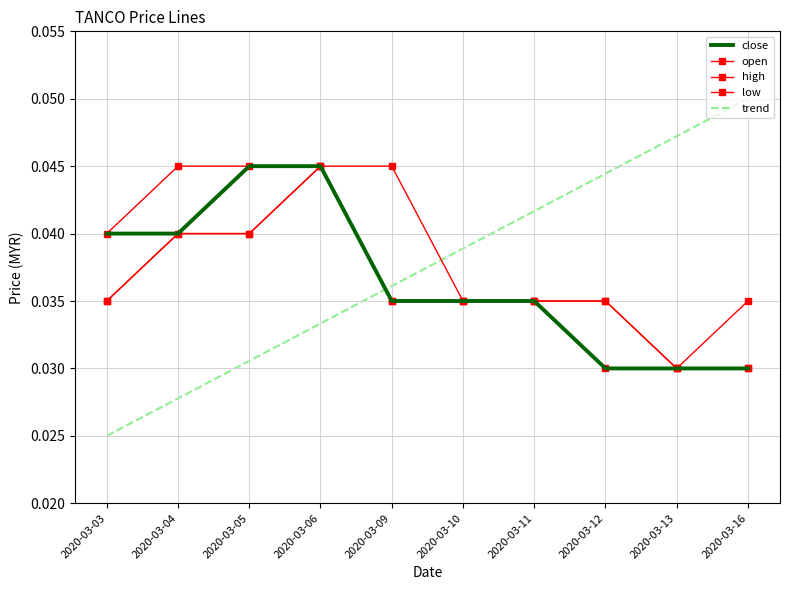

The open series shows 0.0 at 2020-03-12. True or false?

False